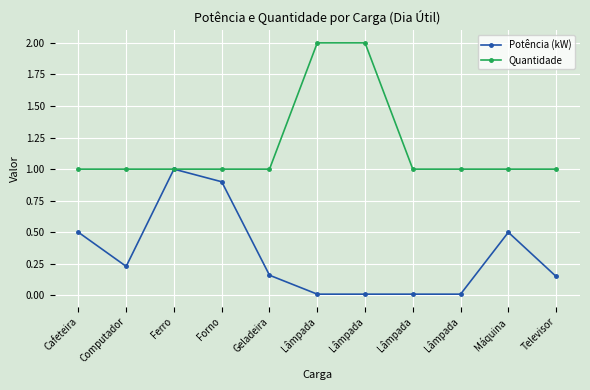

At which category does Potência (kW) reach its first local peak?

Ferro